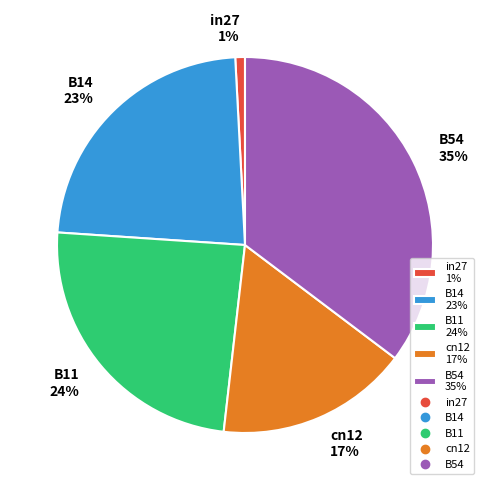

Count the number of slices in the pie.

5